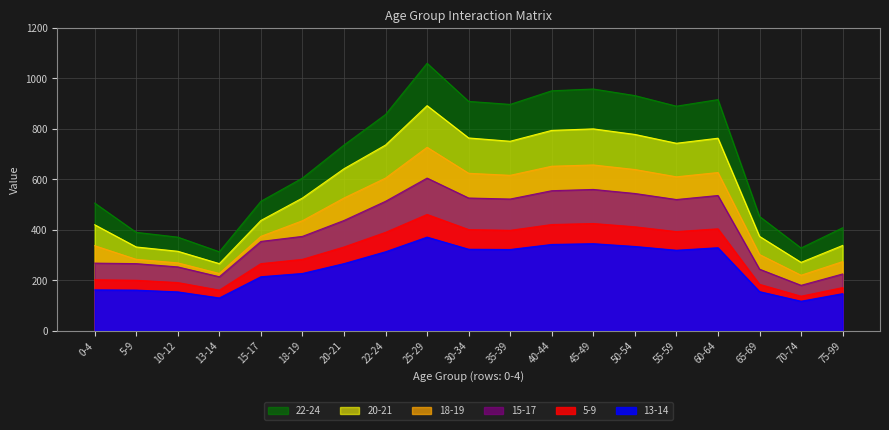

How many data points in 22-24 are less than 736?

9